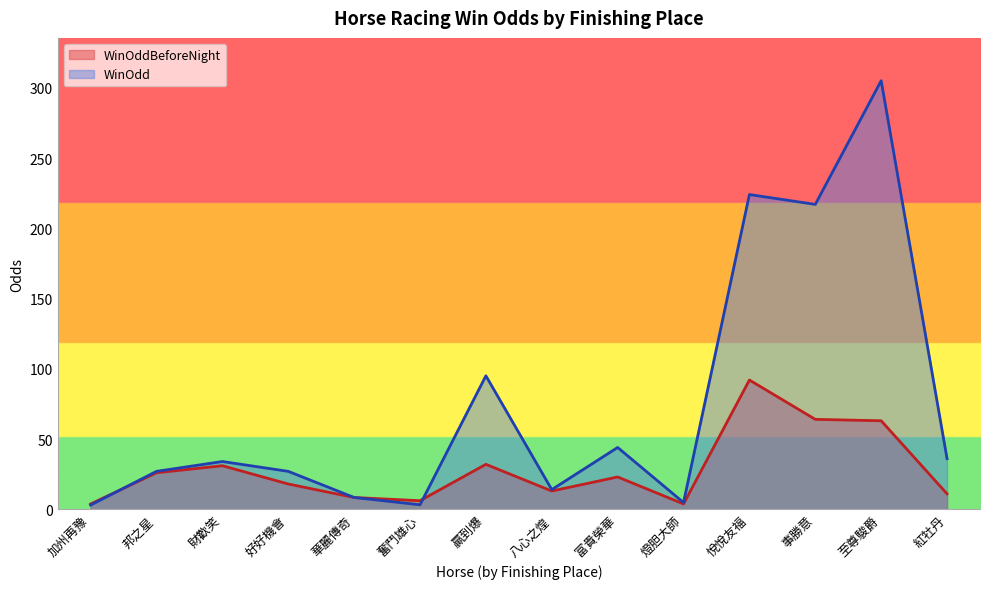

What are all the series names shown in the legend?

WinOddBeforeNight, WinOdd